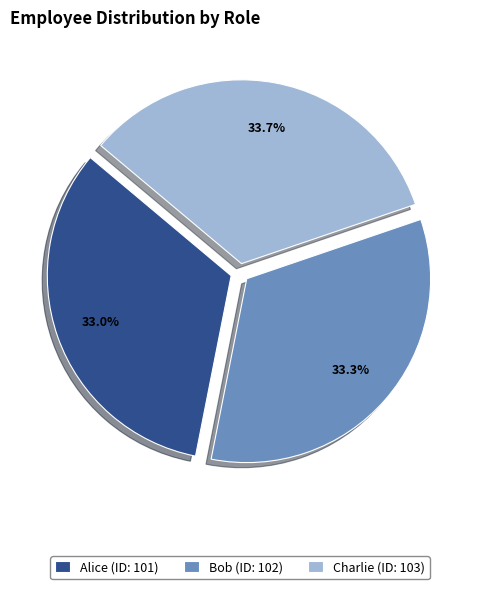

Approximately how many times larger is the value at Bob (ID: 102) compared to Alice (ID: 101)?

1.0